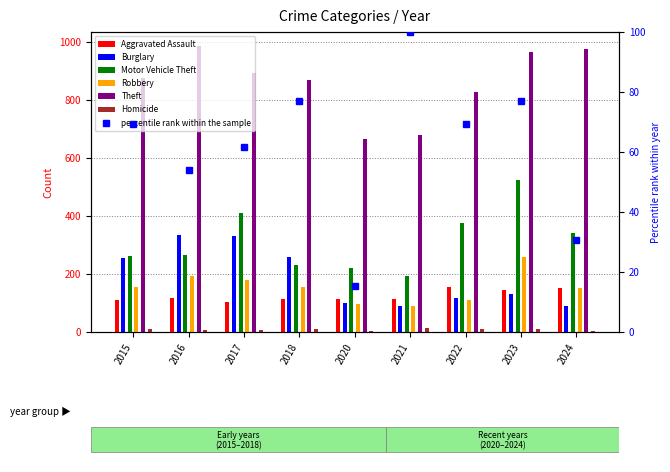

What is the total value across all series at 2022?

1593